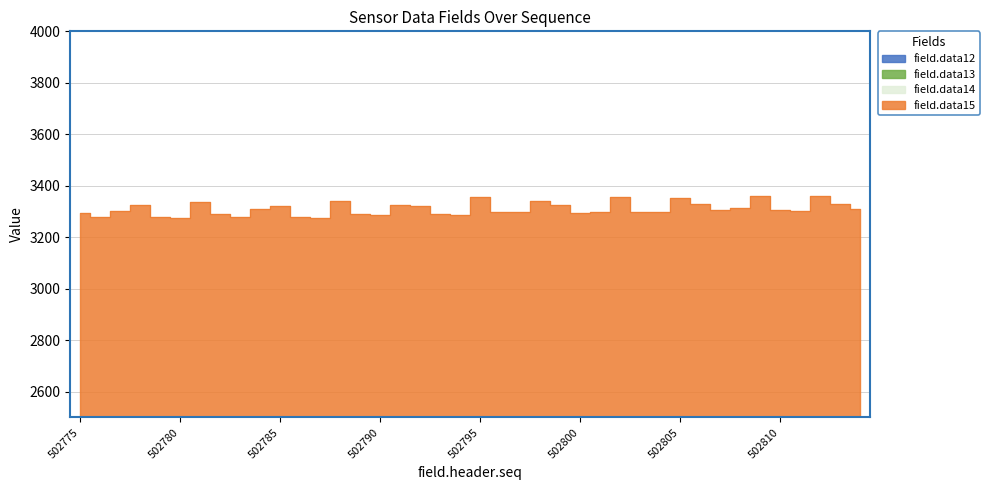

What is the minimum value shown in the chart?

818